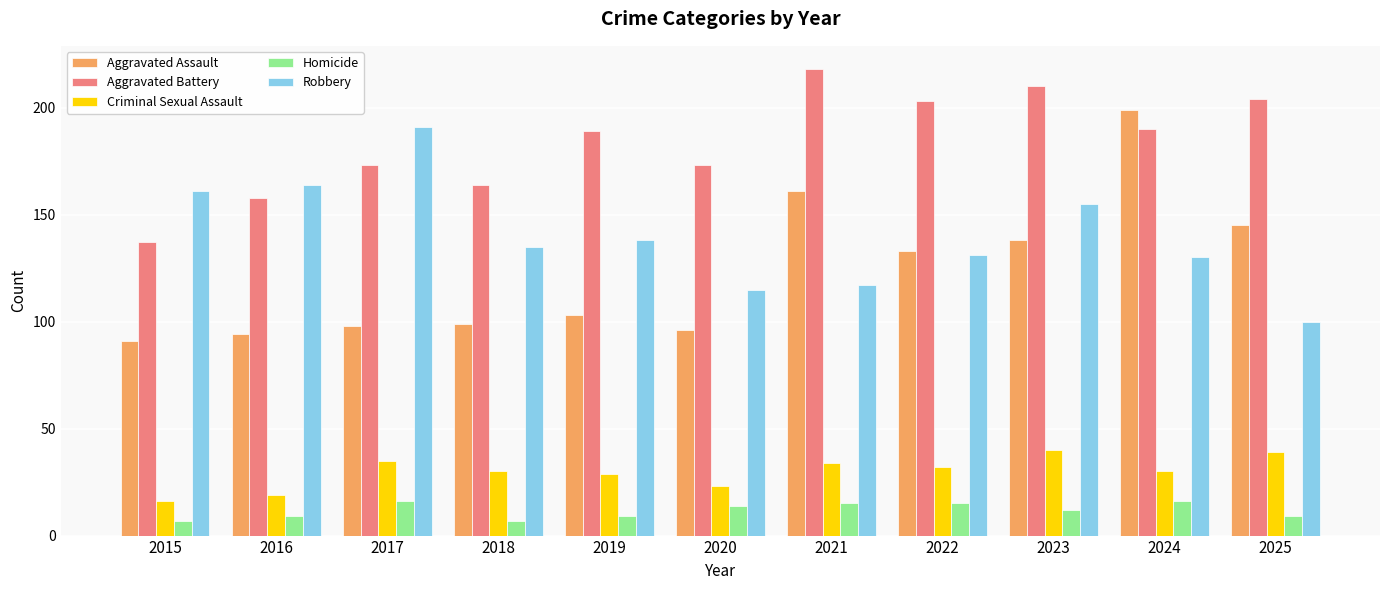

Which category has the highest value in the Robbery series?

2017